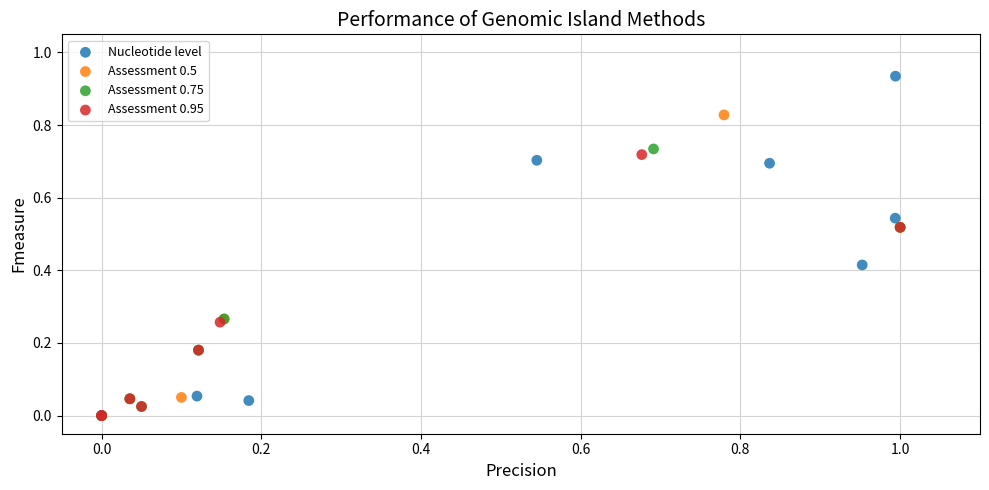

Which series contains the highest Y value?

Nucleotide level